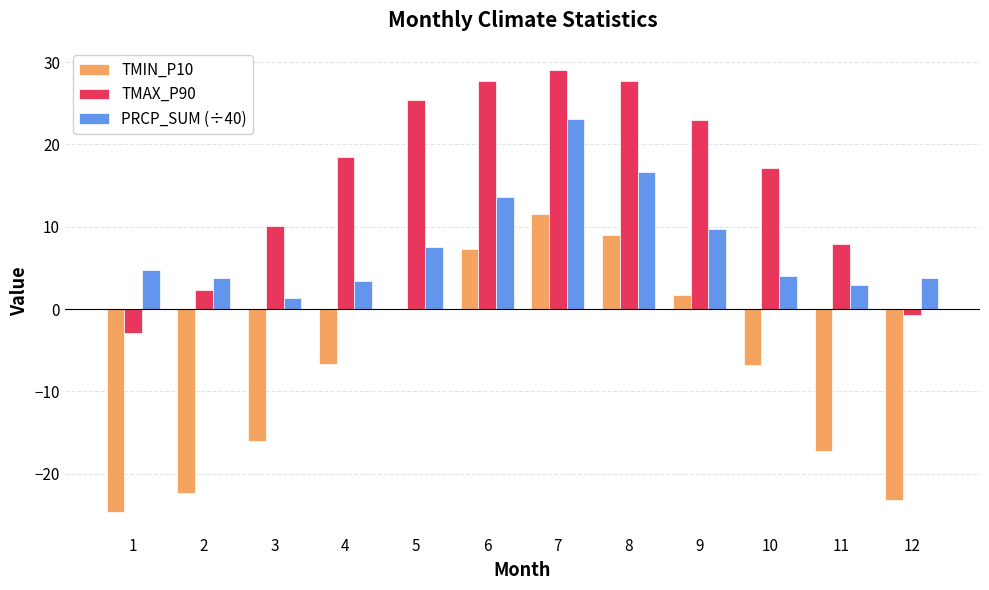

Which series has the largest total across all categories?

TMAX_P90